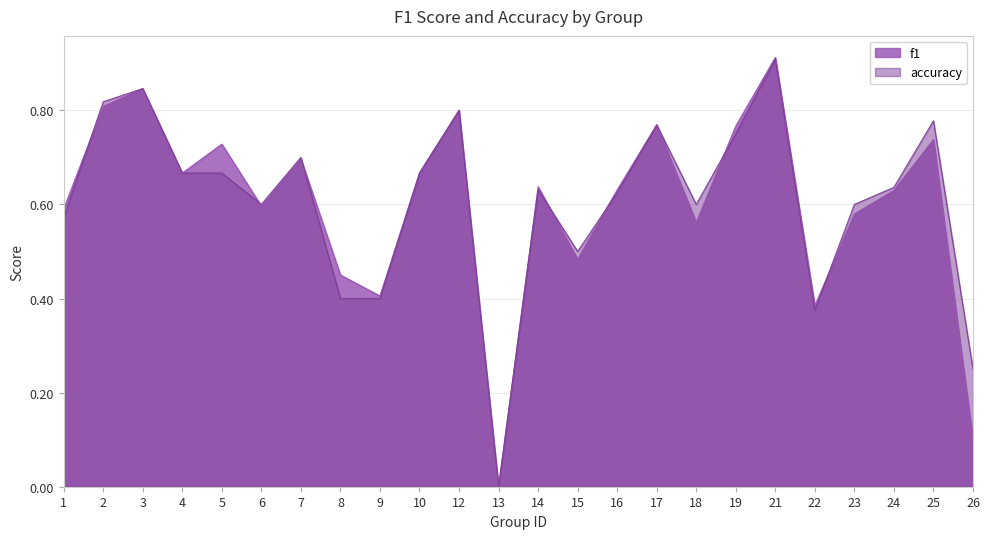

Does the chart display data point markers on the line(s)?

No